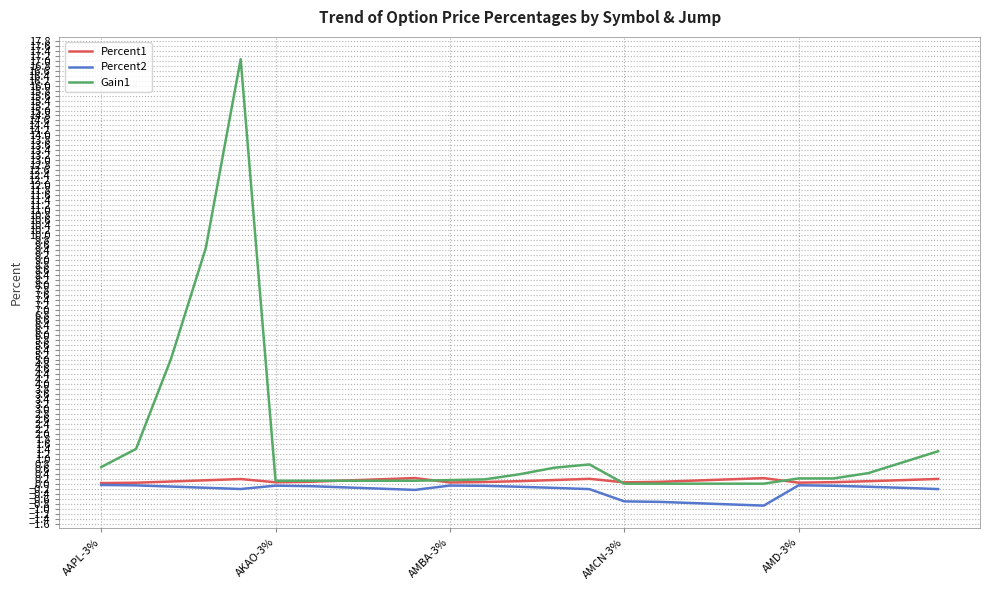

What is the minimum value shown in the chart?

-0.9